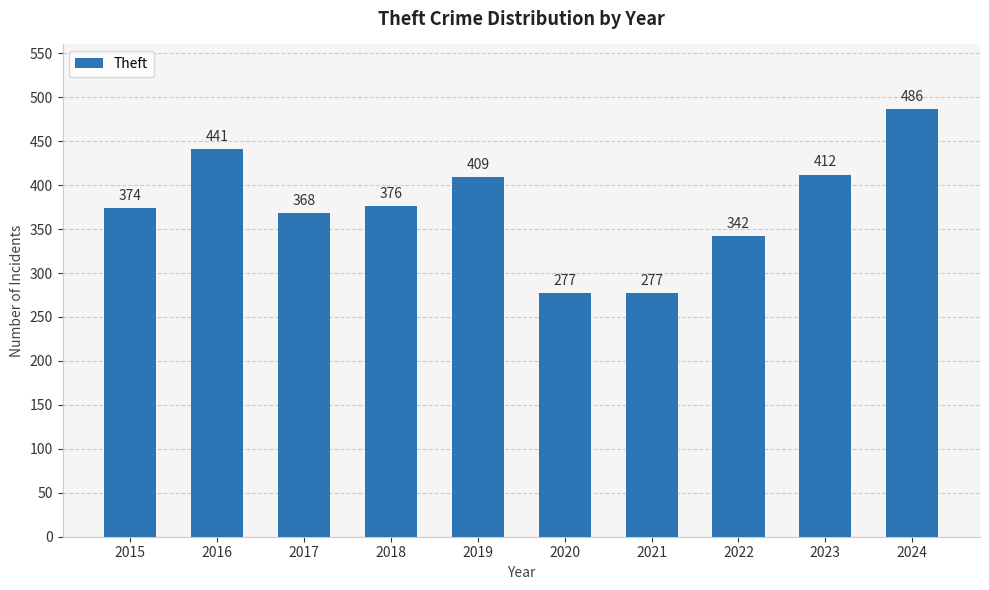

Count the number of categories in the chart.

10